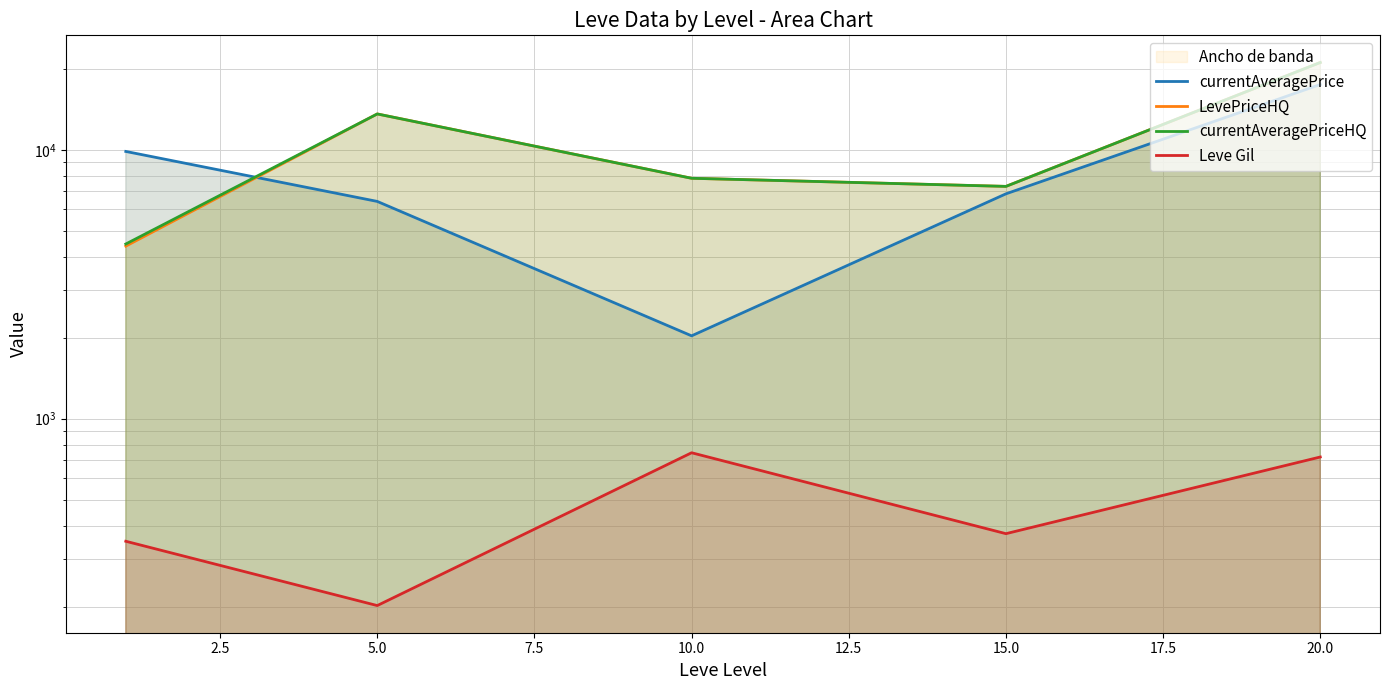

Which series has the largest range (max minus min)?

LevePriceHQ